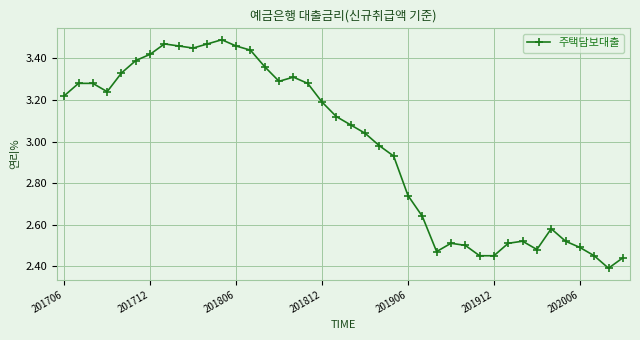

True or false: there are more than 2 points higher than both neighbors.

True